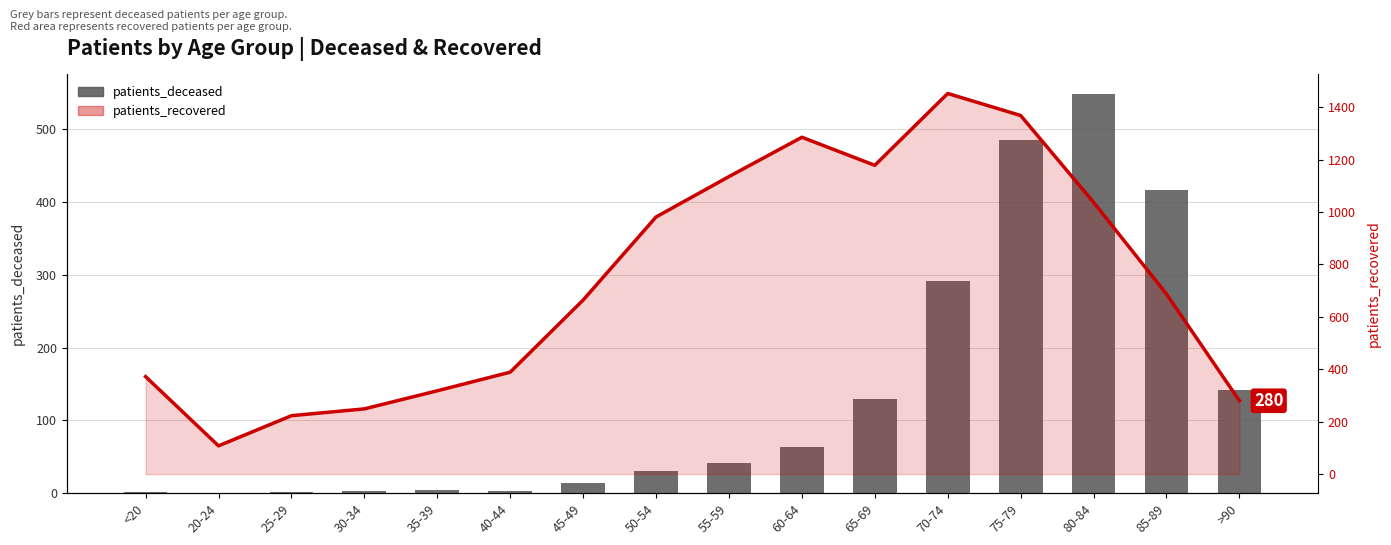

How many categories are shown in the chart?

16